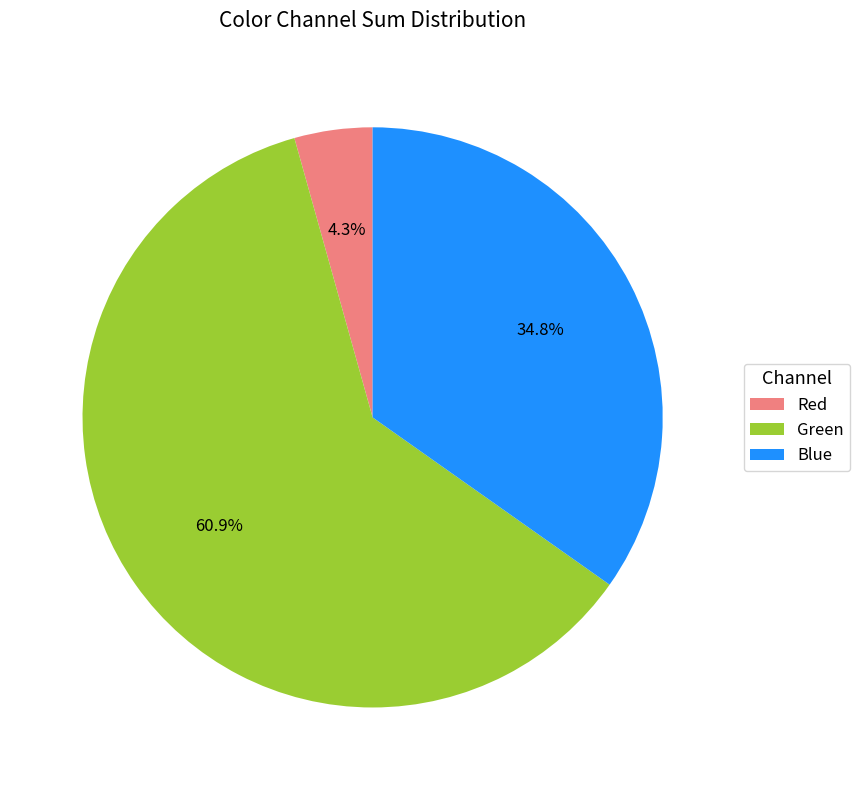

Between Blue and Green, which is larger?

Green